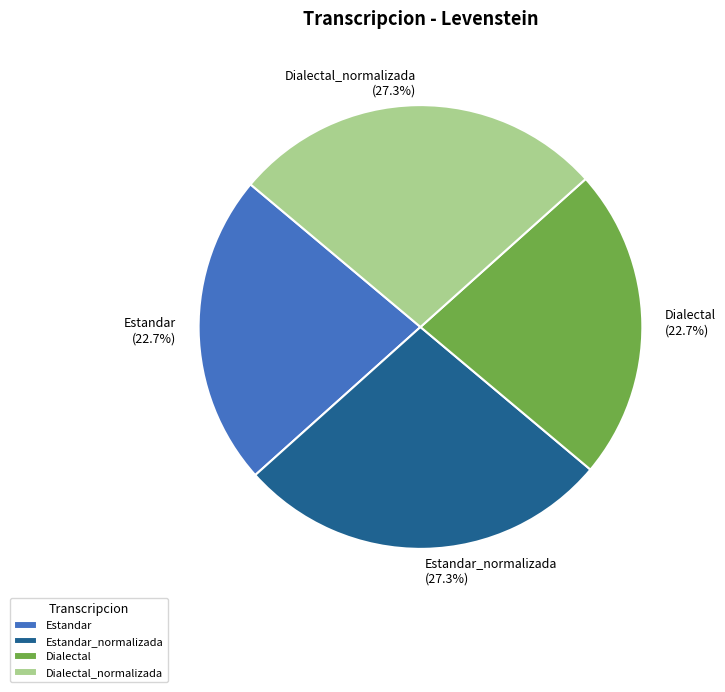

To the nearest percent, what portion does Estandar represent?

23%